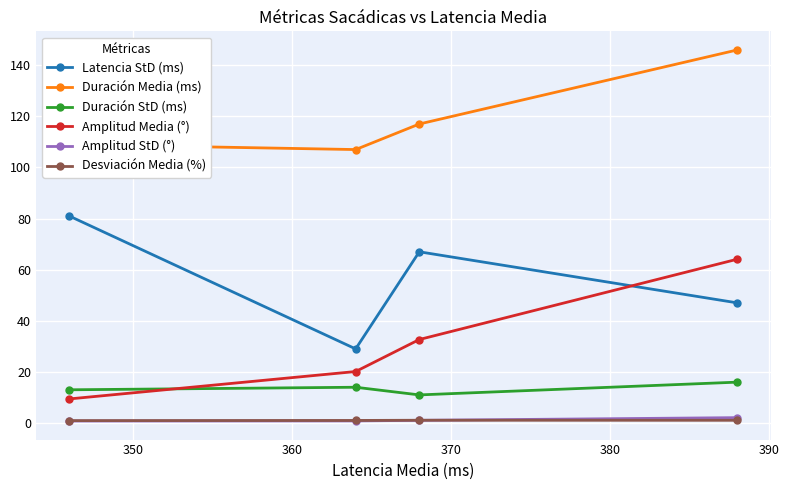

True or false: Latencia StD (ms) and Amplitud StD (°) intersect in this chart.

False